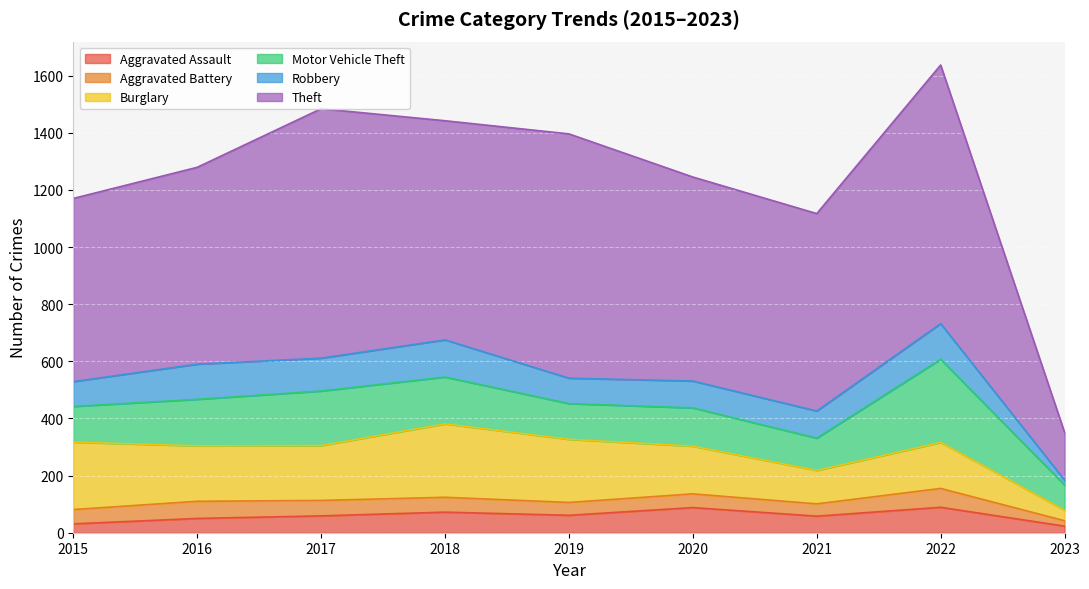

What are all the series names shown in the legend?

Aggravated Assault, Aggravated Battery, Burglary, Motor Vehicle Theft, Robbery, Theft